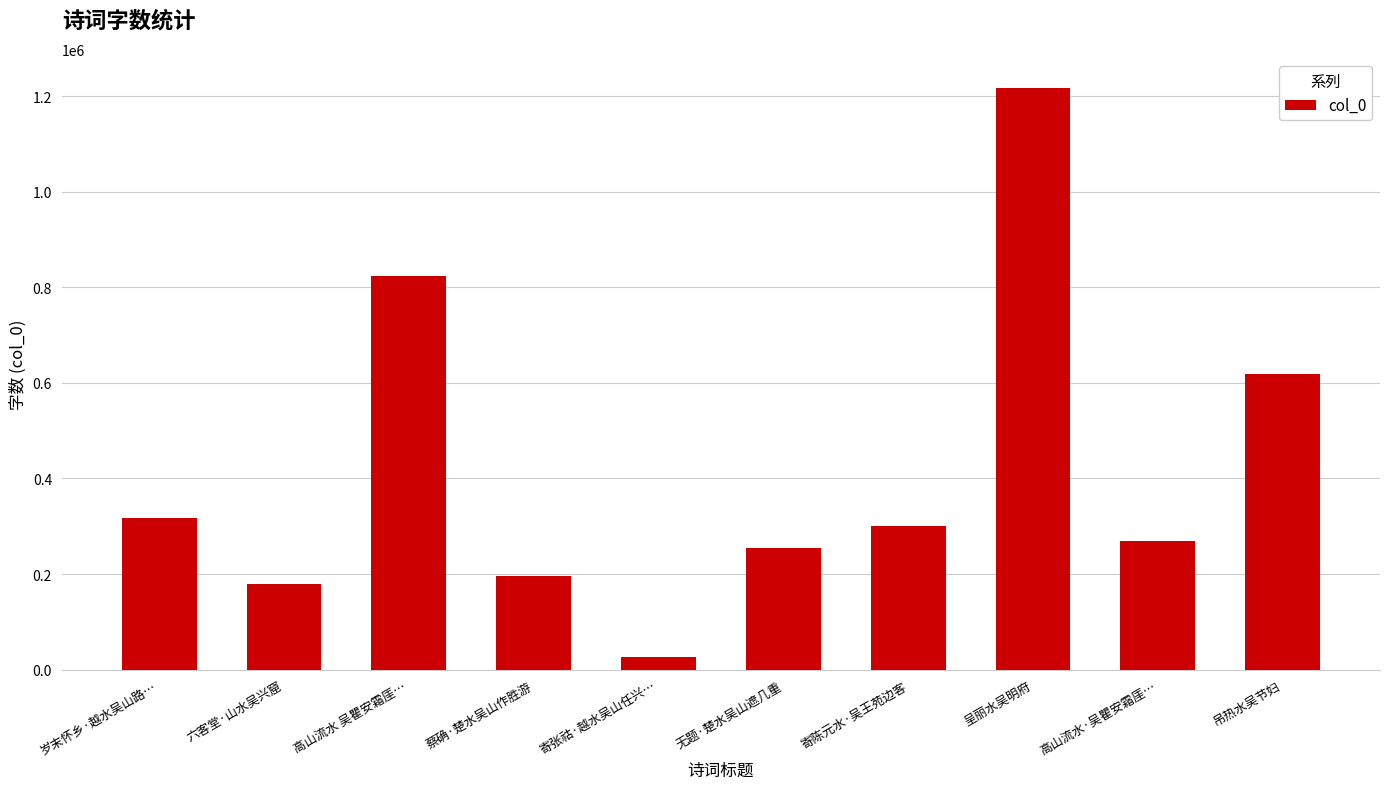

List the labels in order of value, smallest first.

寄张祜·越水吴山任兴…, 六客堂·山水吴兴窟, 蔡确·楚水吴山作胜游, 无题·楚水吴山遮几重, 高山流水·吴瞿安霜厓…, 寄陈元水·吴王苑边客, 岁末怀乡·越水吴山路…, 吊热水吴节妇, 高山流水 吴瞿安霜厓…, 呈丽水吴明府